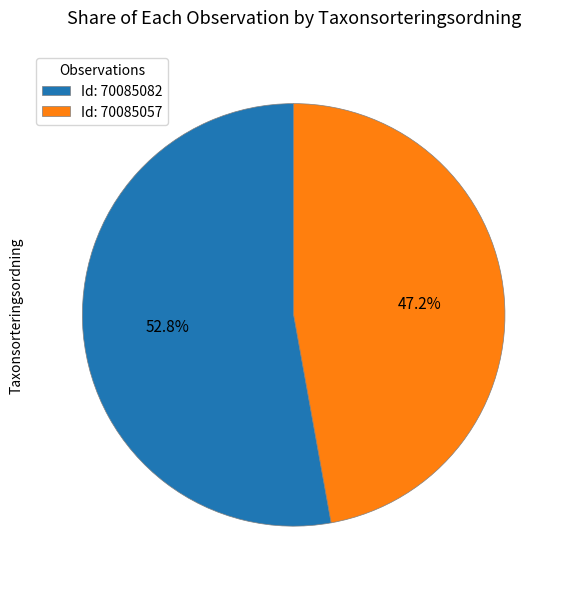

Approximately how many times larger is the value at Id: 70085082 compared to Id: 70085057?

1.1